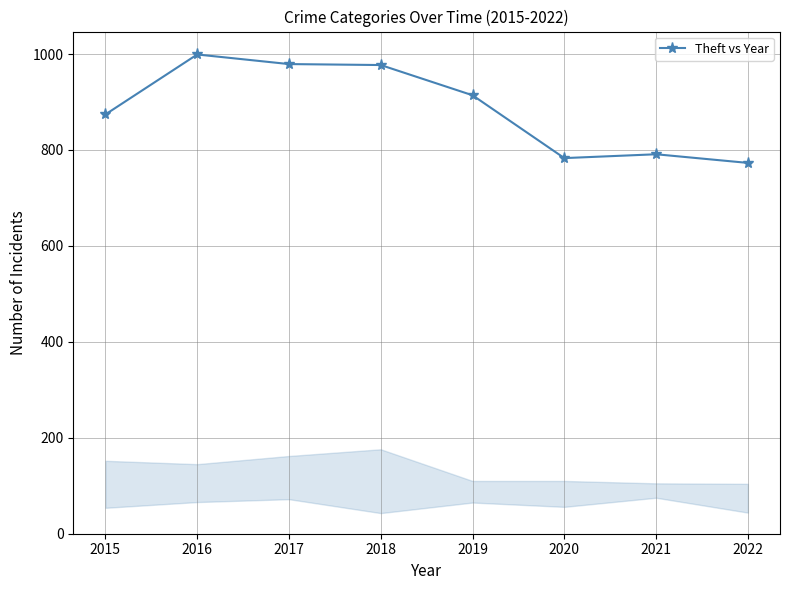

What value does the data have at 2018, to the nearest 10?

980